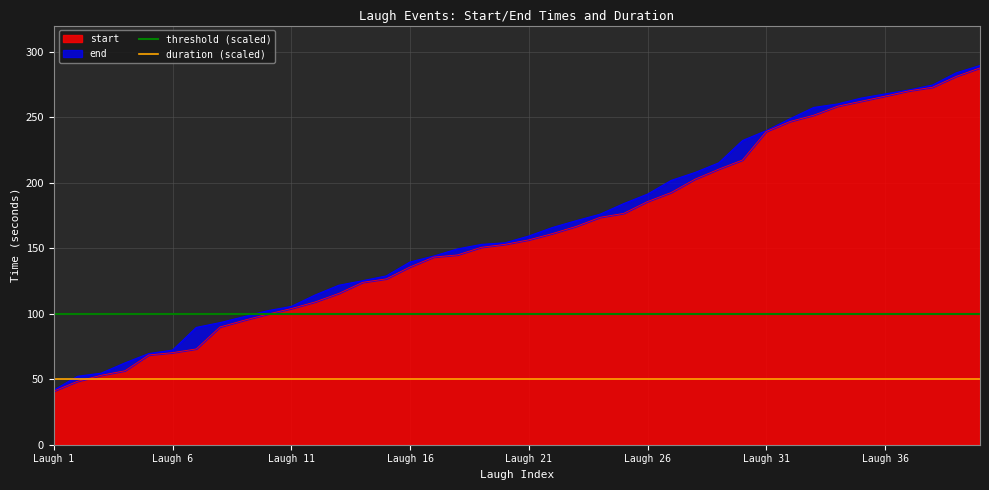

True or false: threshold (scaled) and duration (scaled) intersect in this chart.

False